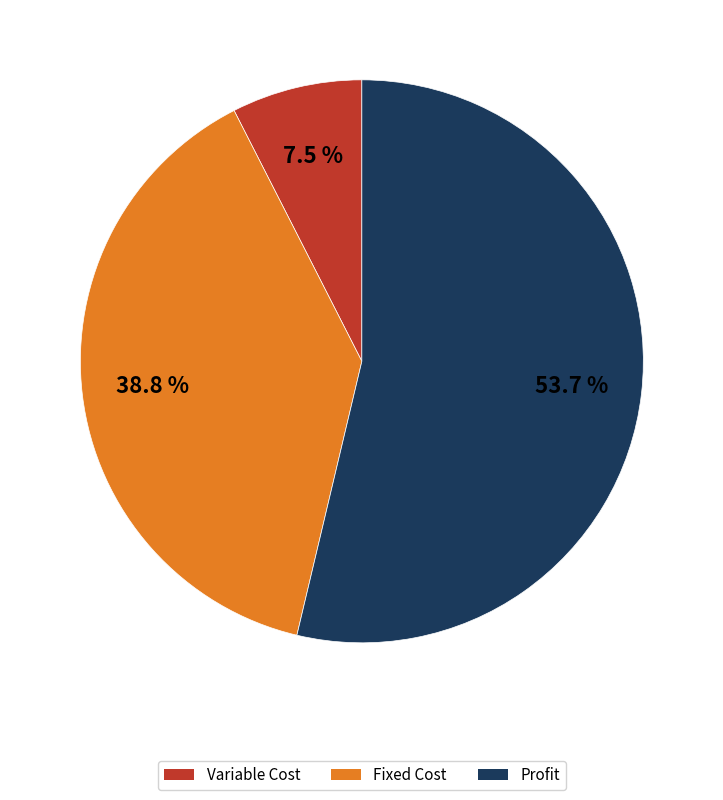

Is it true that Variable Cost is 1% of the pie?

False